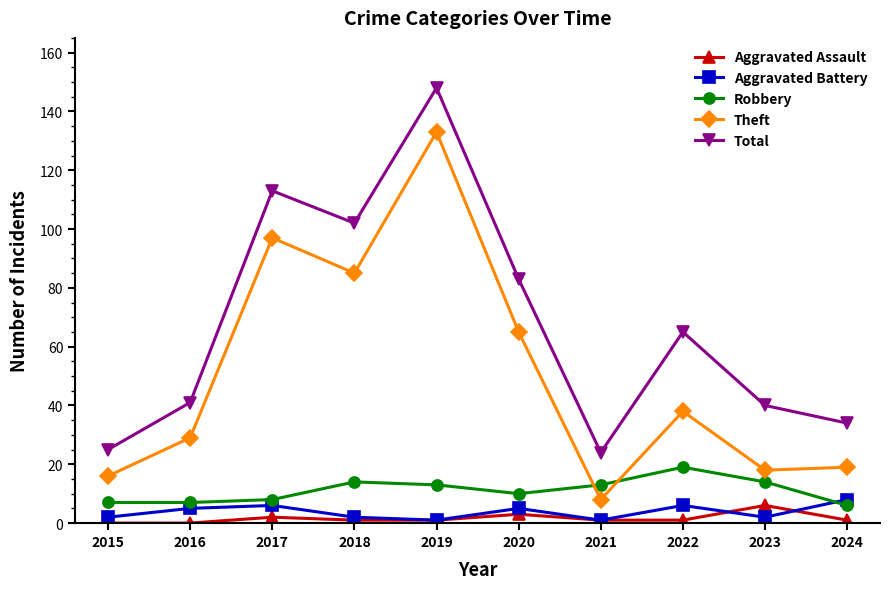

In Theft, how many points are higher than both neighbors (excluding endpoints)?

3